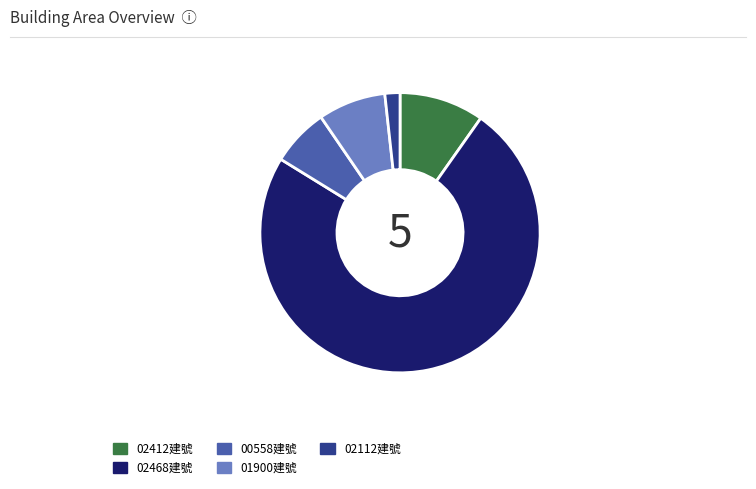

Count the number of slices in the pie.

5